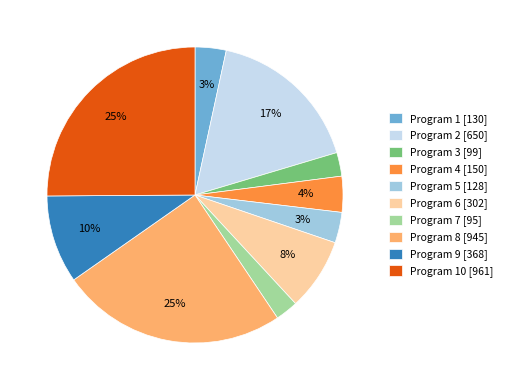

Combined, do Program 1 [130] and Program 3 [99] account for over 50%?

No